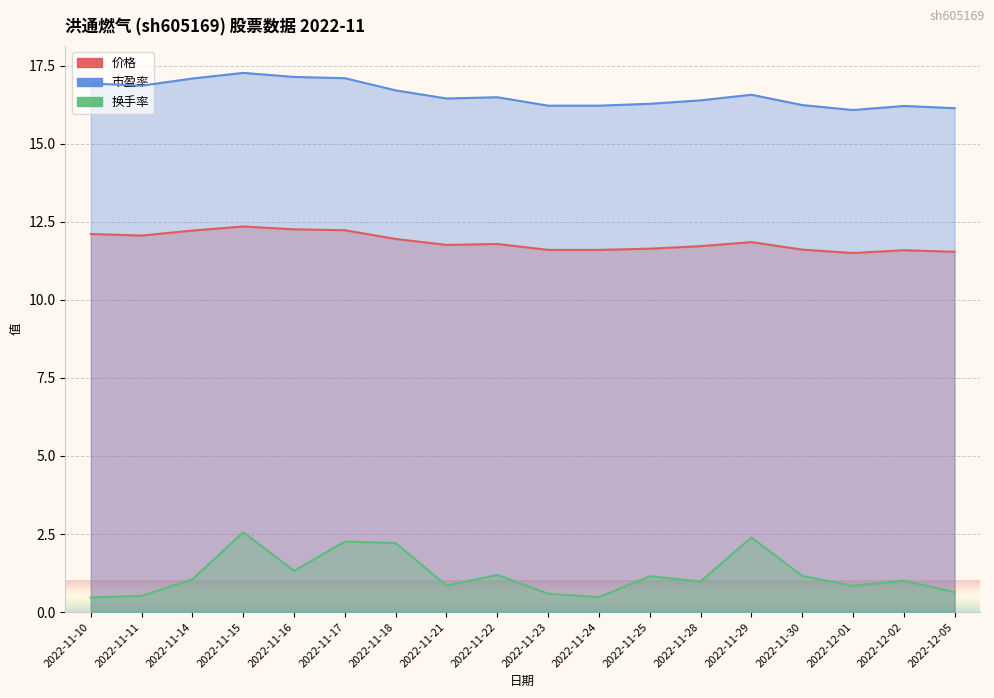

How many data points does each series have?

18